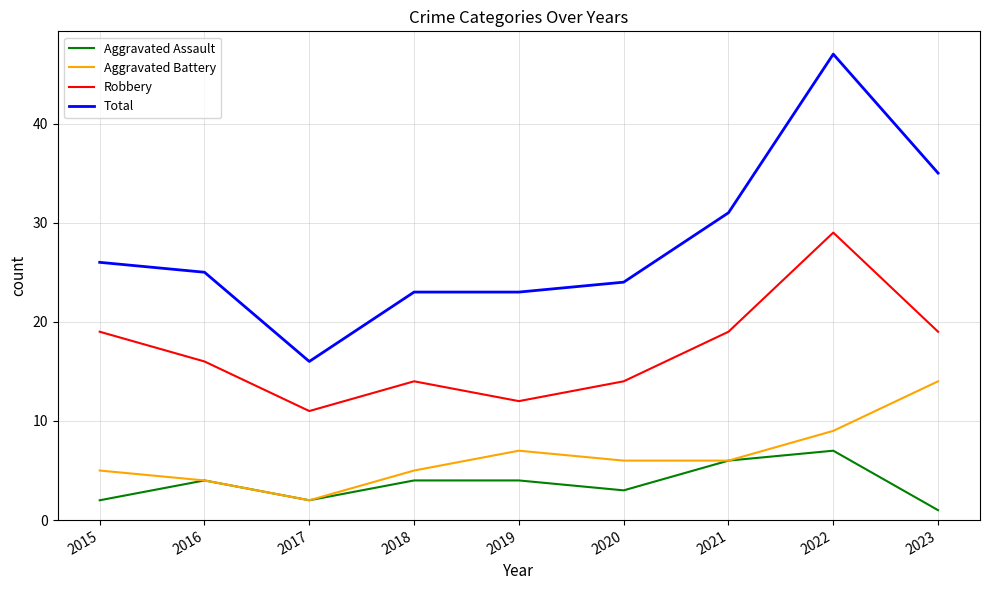

The value of Robbery at 2019 is 8. True or false?

False